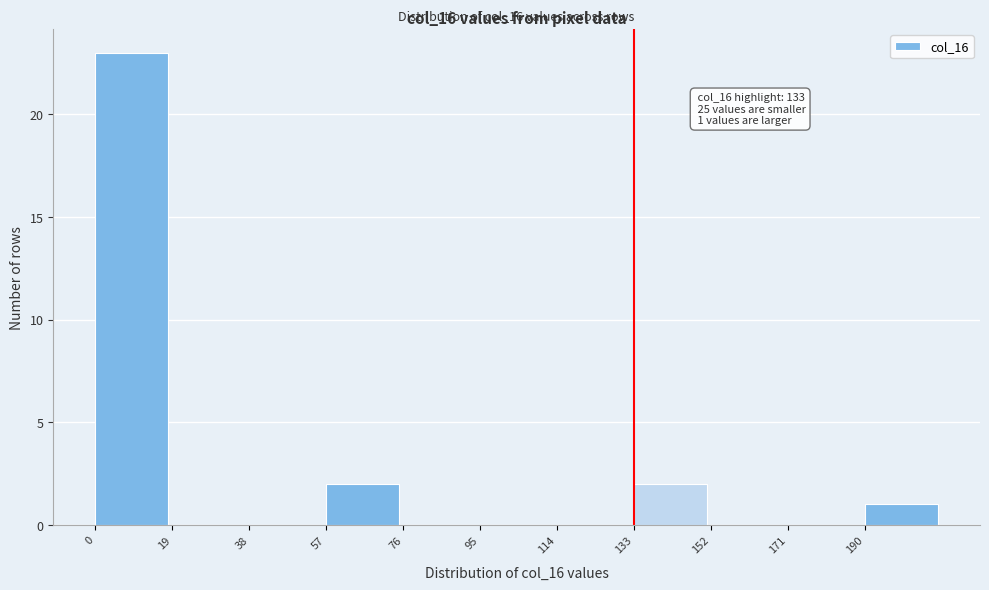

Over which range of the x-axis is the bar tallest?

0 to 19